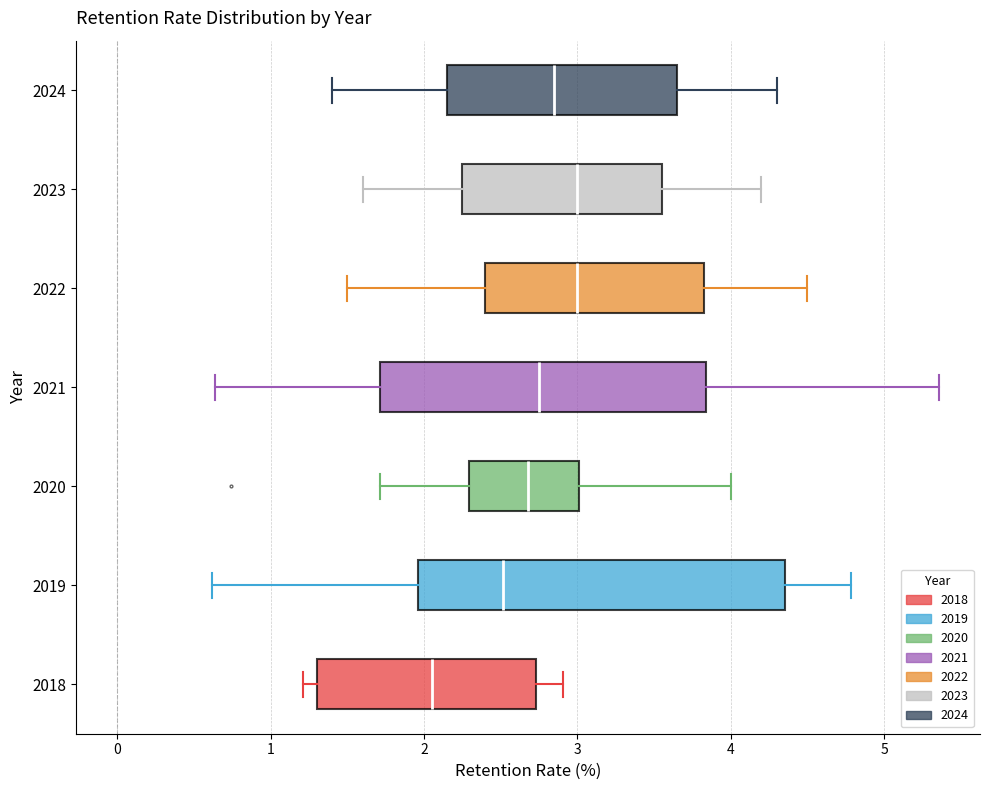

Which box has the furthest to the left median line?

2018